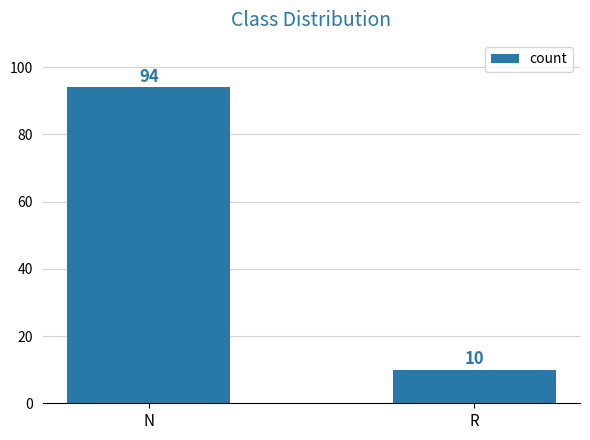

List the labels in order of value, smallest first.

R, N